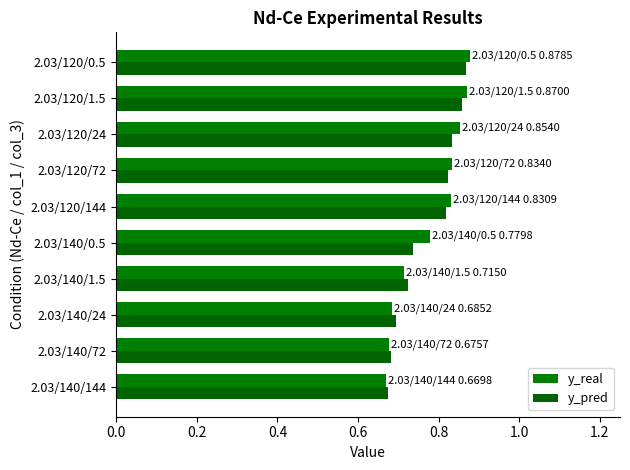

List the series in order of their peak value, lowest first.

y_pred, y_real